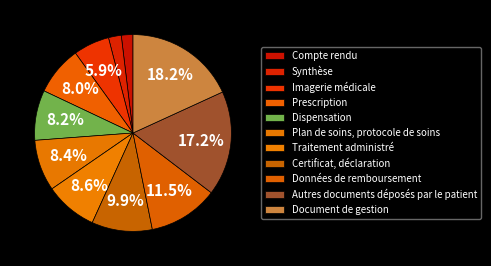

Is it true that Autres documents déposés par le patient is 12% of the pie?

False